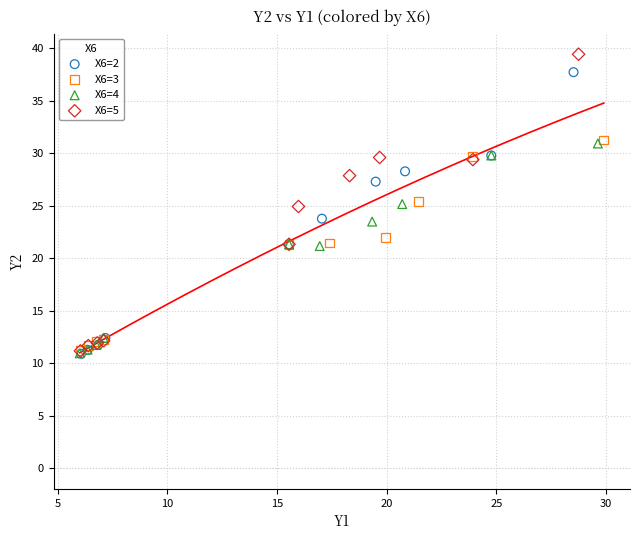

Which series has the widest spread of Y values?

X6=5